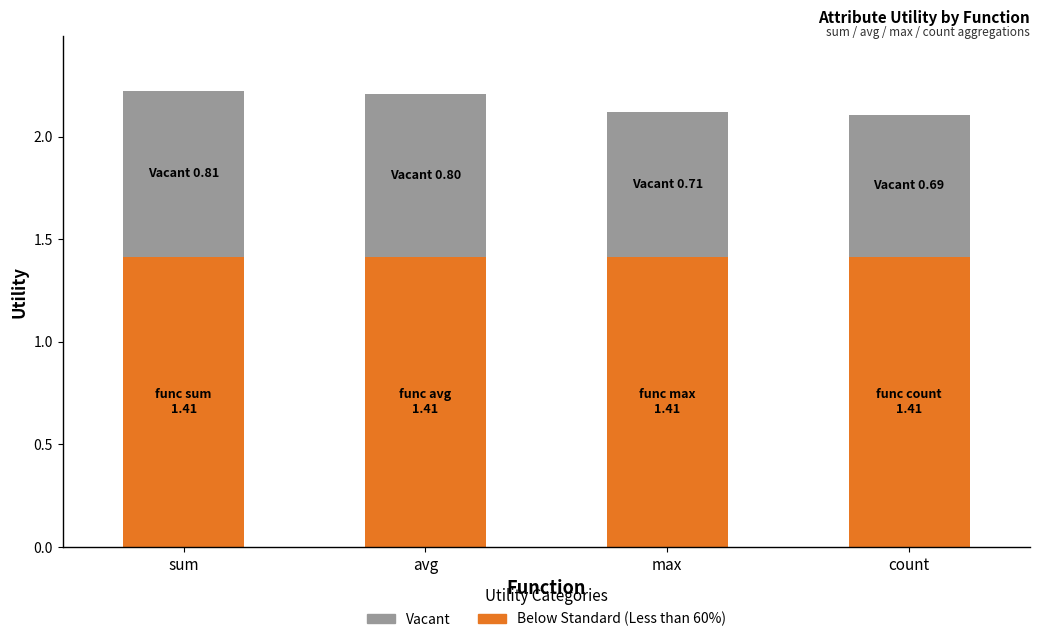

What is the total value across all series at max?

2.1